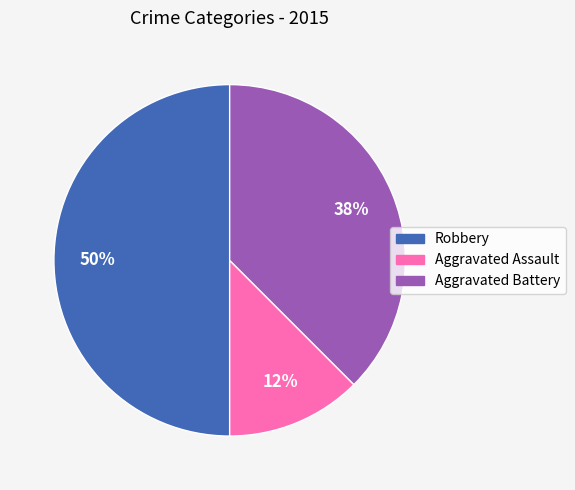

Is Aggravated Assault the majority of the pie?

No